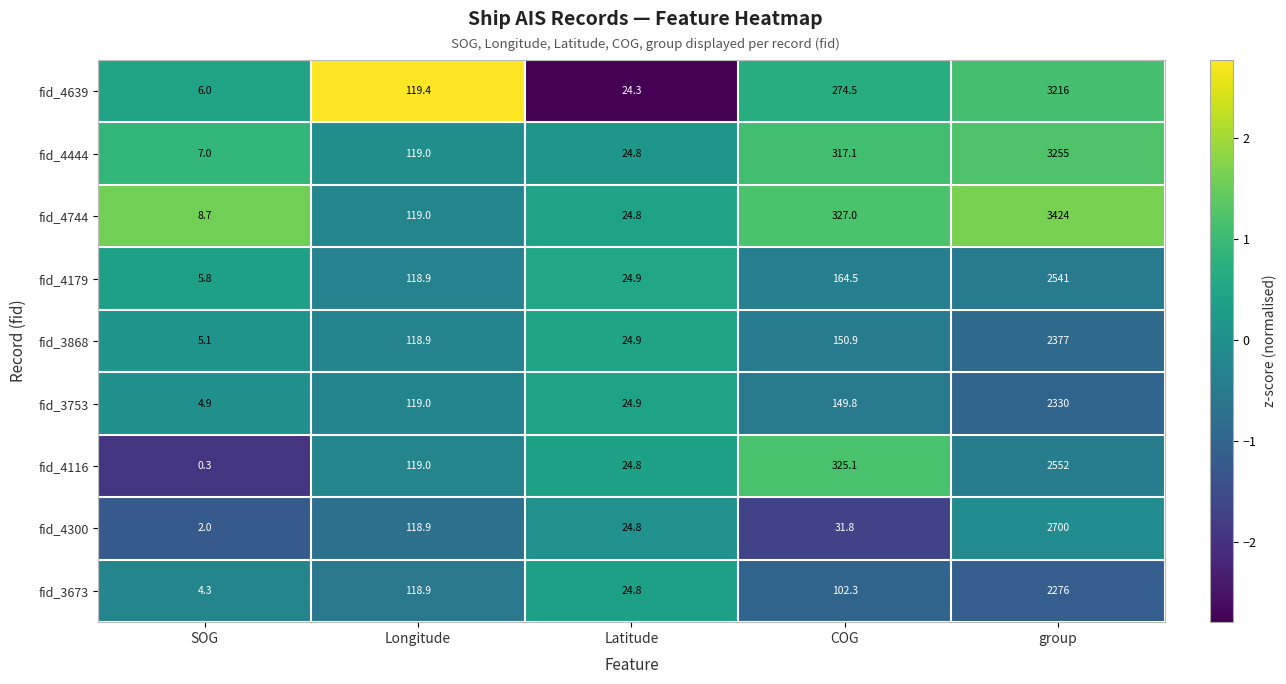

Rank the series by their maximum value, from highest to lowest.

fid_4744, fid_4444, fid_4639, fid_4300, fid_4116, fid_4179, fid_3868, fid_3753, fid_3673